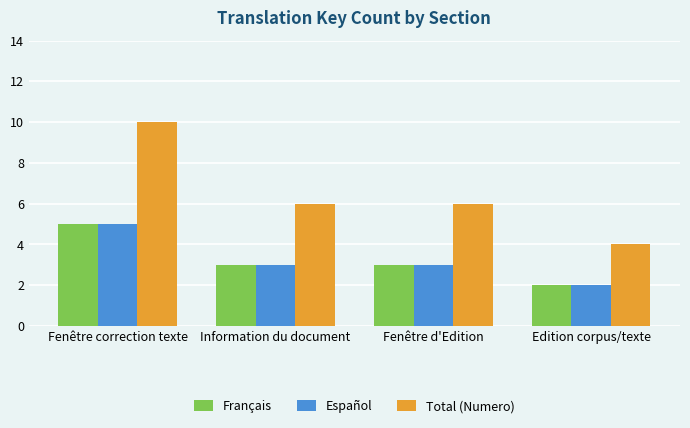

Which series has the widest spread of values?

Total (Numero)